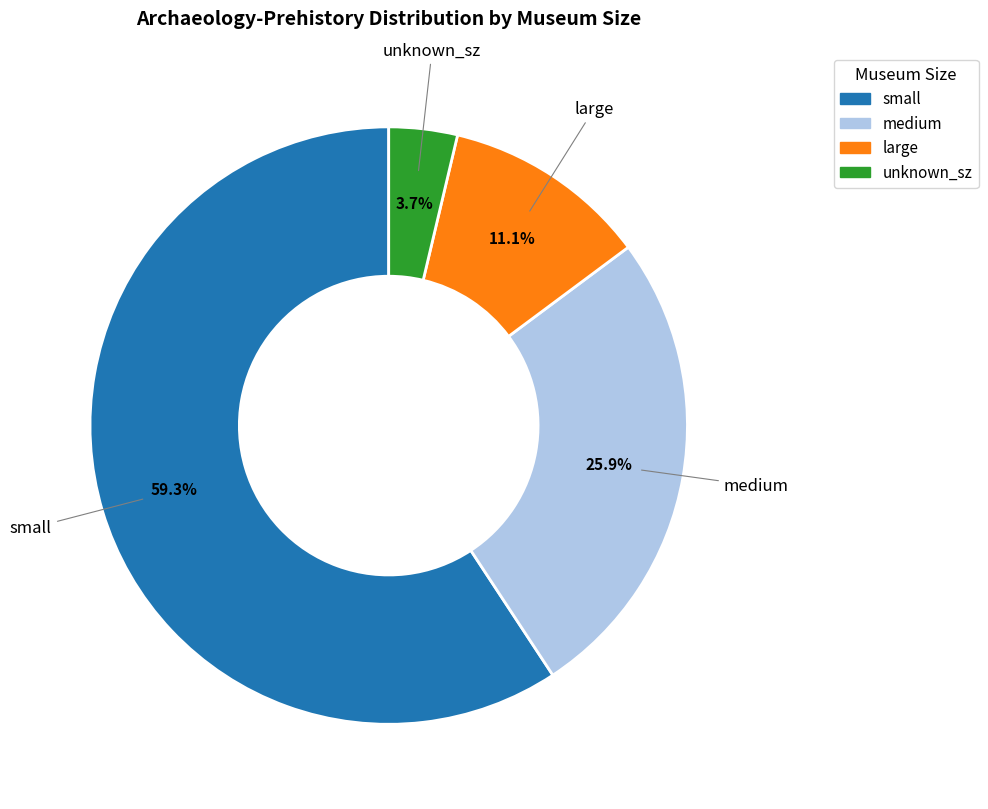

To the nearest percent, what is the difference between the largest and smallest slice percentages?

56%